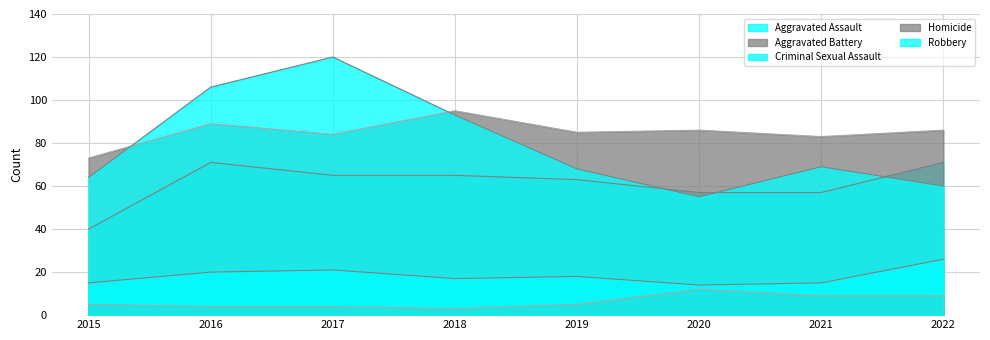

Rank the series at 2021 from lowest to highest value.

Homicide, Criminal Sexual Assault, Aggravated Assault, Robbery, Aggravated Battery